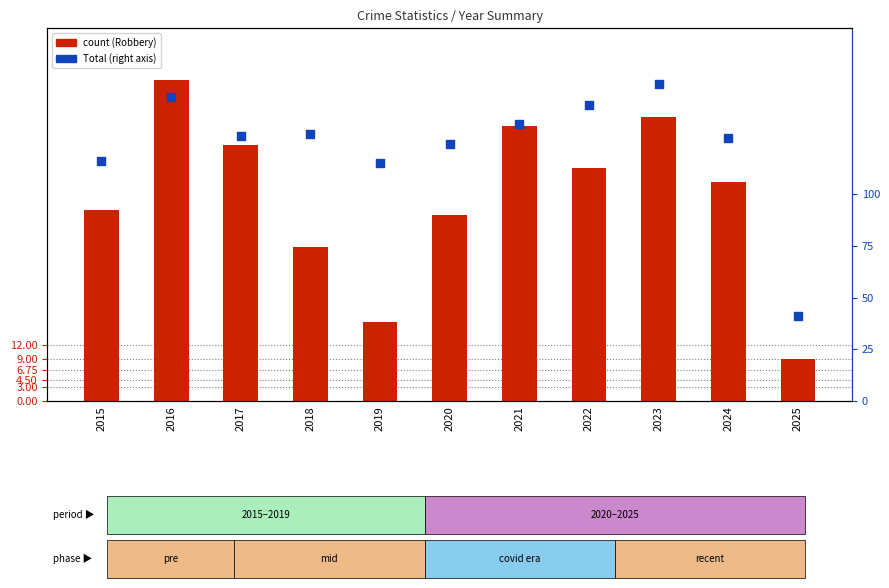

What are all the series names shown in the legend?

count (Robbery), Total